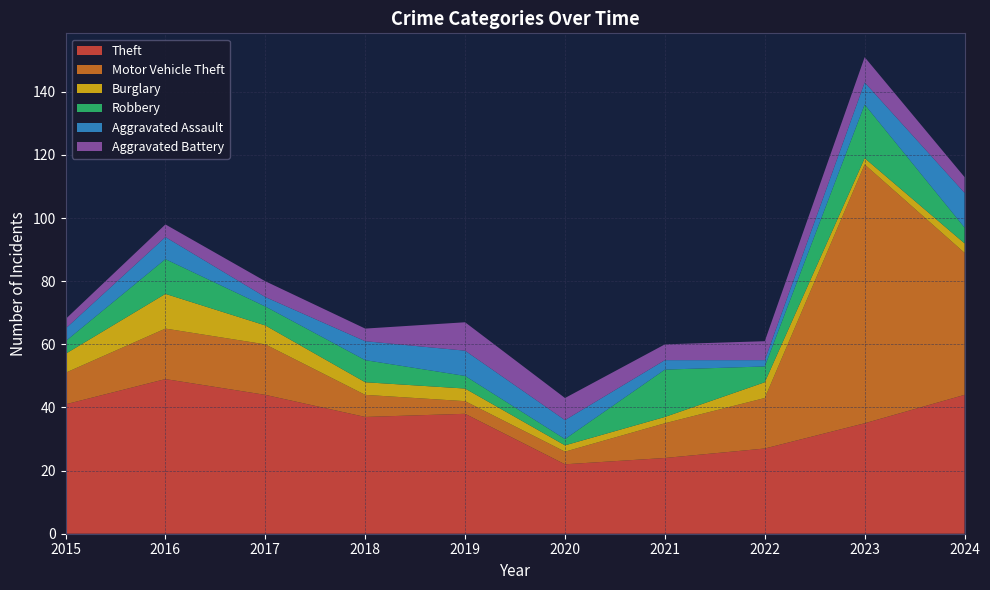

Reading left to right, list all the values displayed in this chart.

Theft: 41	49	44	37	38	22	24	27	35	44
Motor Vehicle Theft: 10	16	16	7	4	4	11	16	82	45
Burglary: 6	11	6	4	4	2	2	5	2	3
Robbery: 4	11	6	7	4	2	15	5	17	5
Aggravated Assault: 4	7	3	6	8	6	3	2	7	11
Aggravated Battery: 3	4	5	4	9	7	5	6	8	5